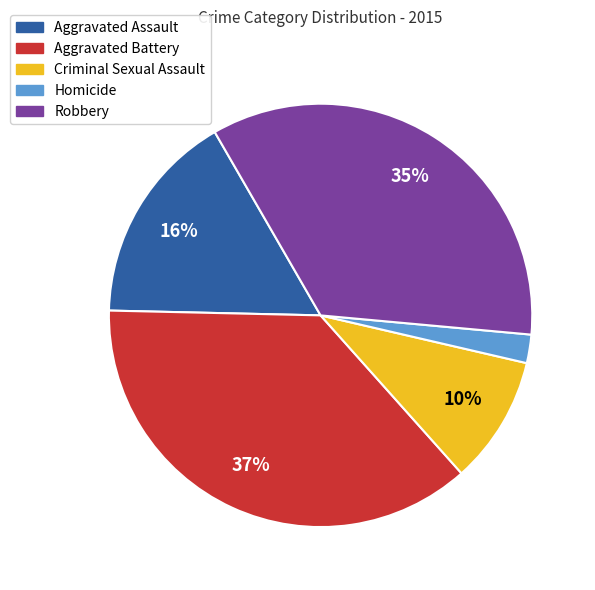

Count the number of slices in the pie.

5